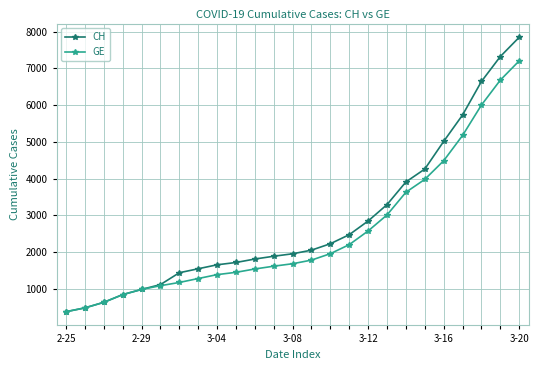

What is the value of the CH point at the 2nd from the left?

479